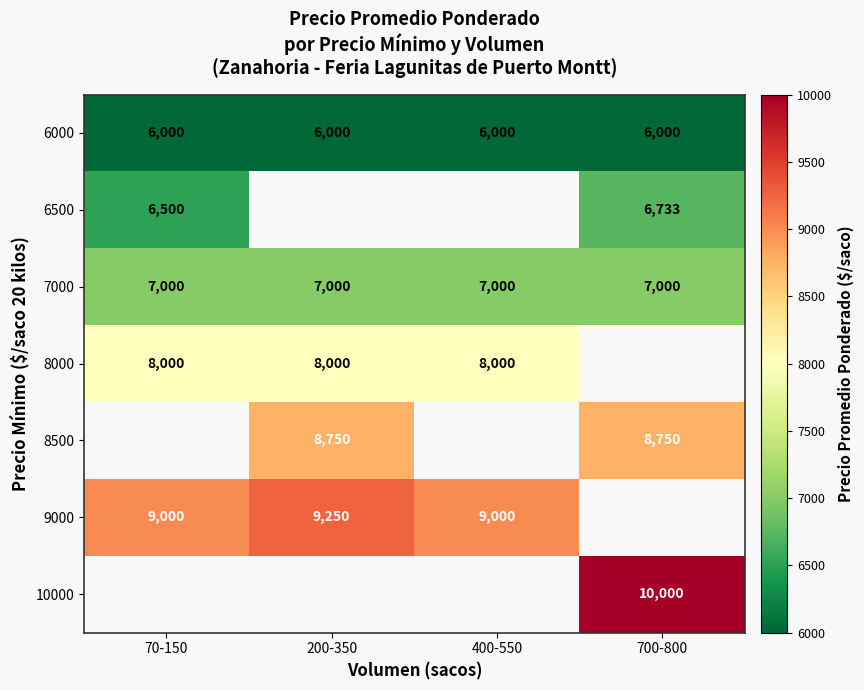

True or false: 7000 has a value of 2078 at 700-800.

False